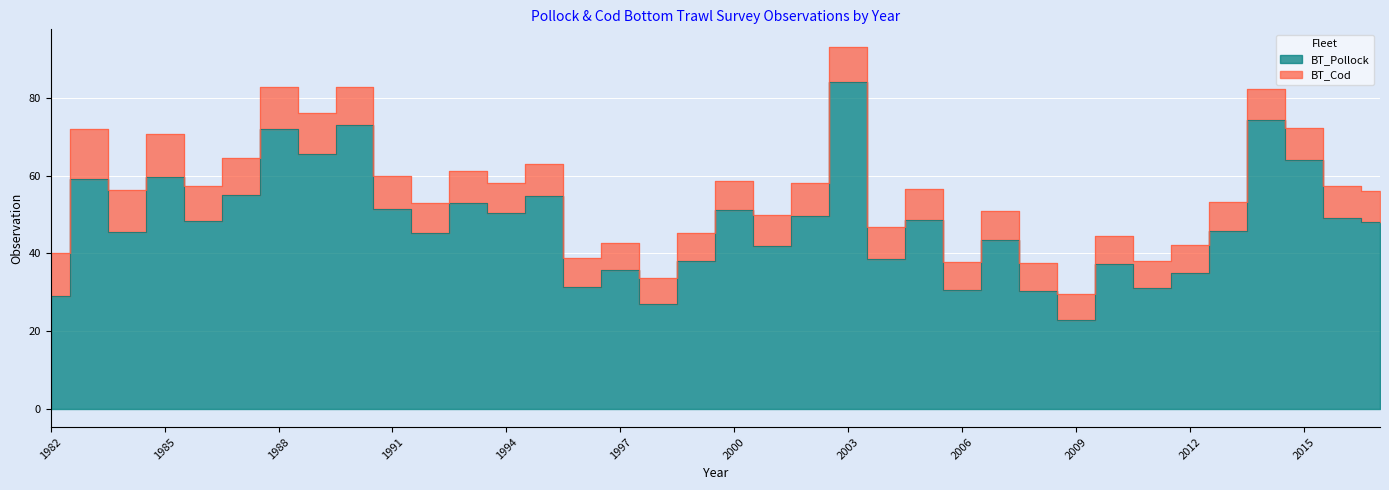

Approximately how many times larger is the value at 2008 compared to 1993?

0.6